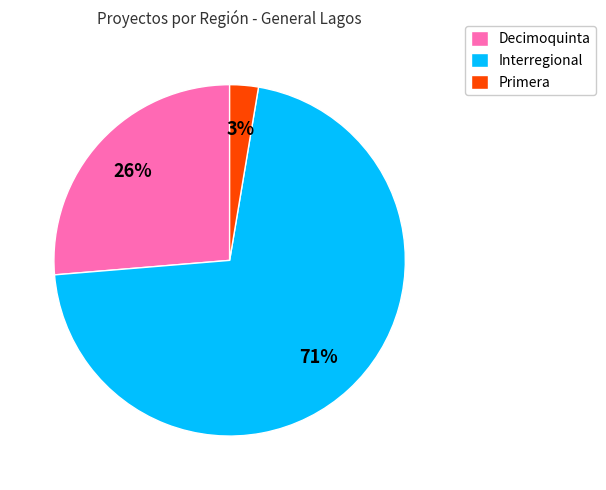

How many segments does this pie chart have?

3